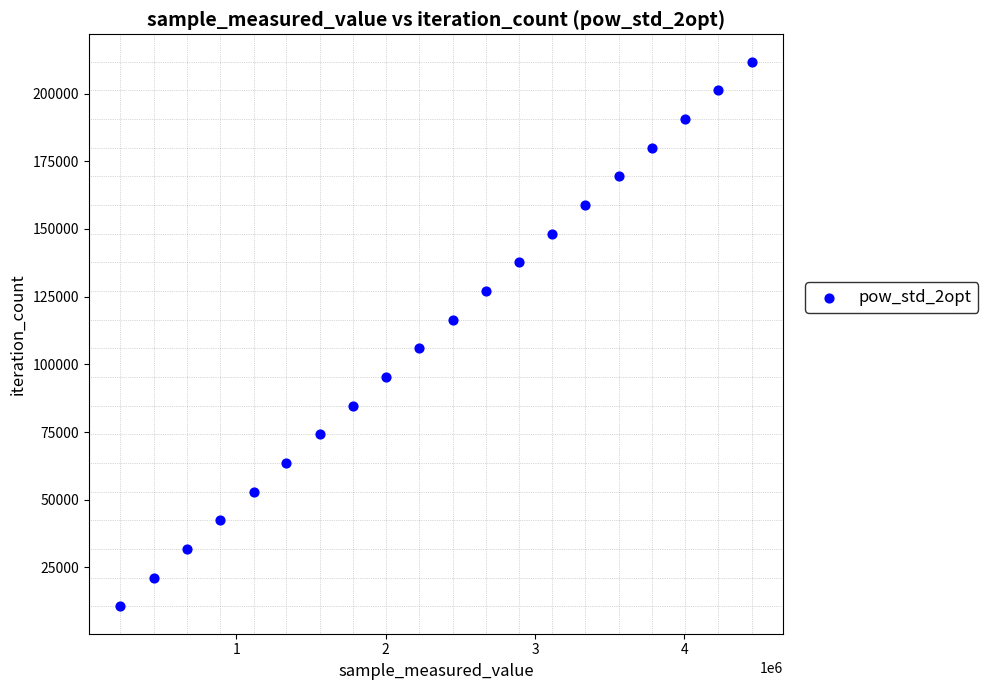

What is the range of X values (max minus min)?

4225809